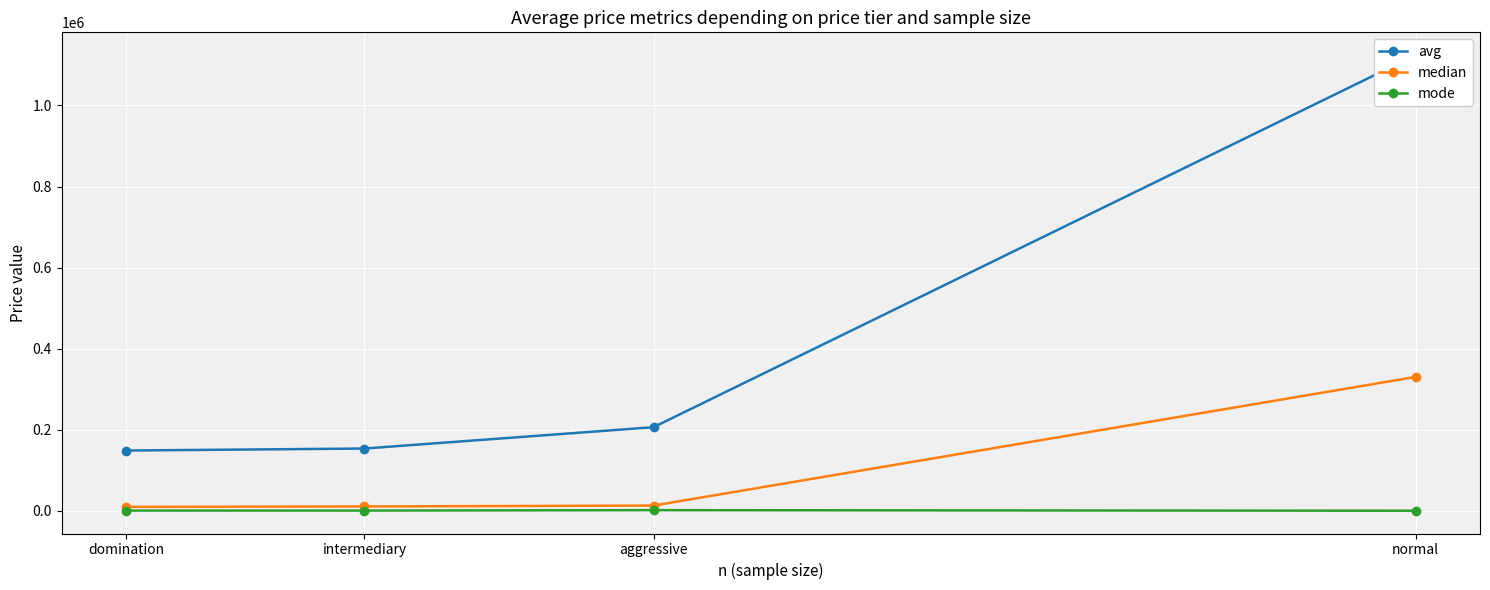

Which series has the largest total across all categories?

avg